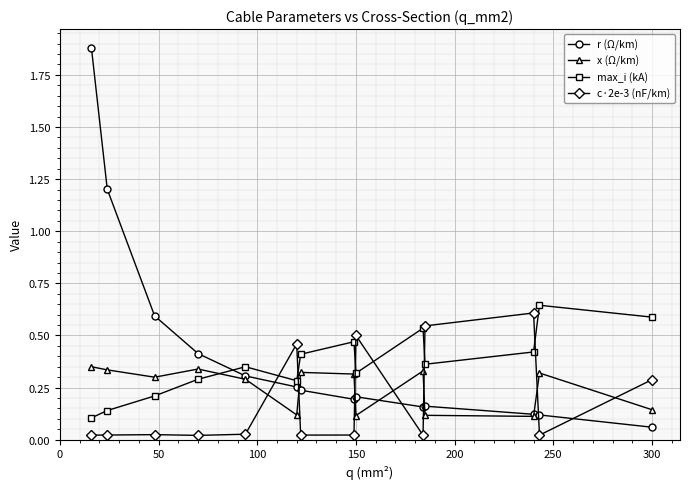

In max_i (kA), how many points are higher than both neighbors (excluding endpoints)?

4